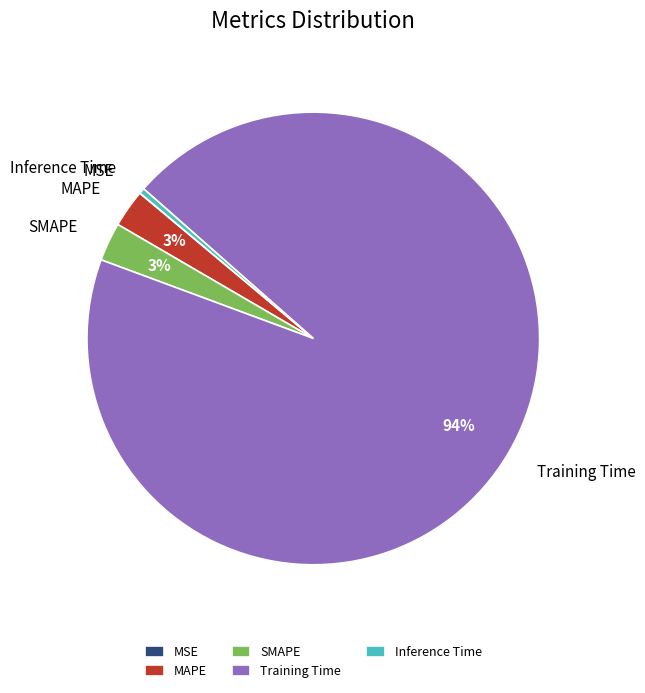

To the nearest percent, what is the average slice percentage?

20%